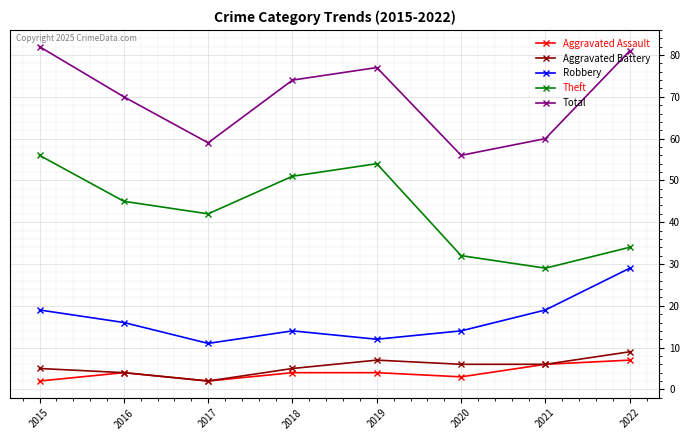

What is the approximate value of Aggravated Assault at 2022?

7